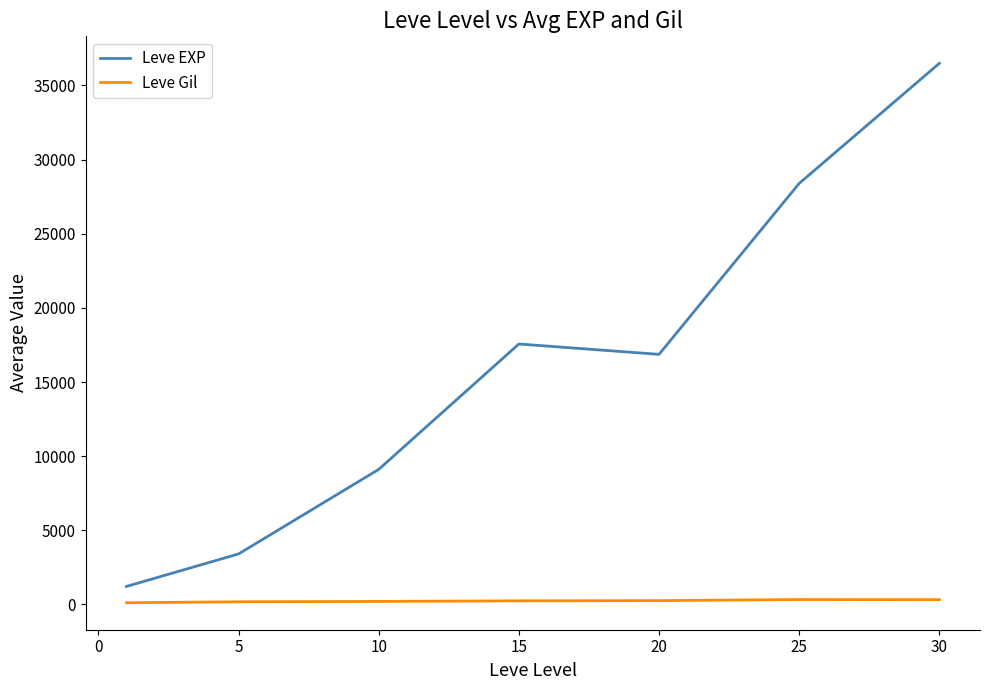

What is the difference between the maximum and minimum values in the Leve EXP series?

35279.2